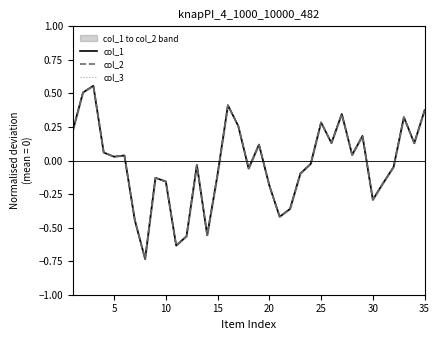

Rank the series at 20 from highest to lowest value.

col_1, col_2, col_3